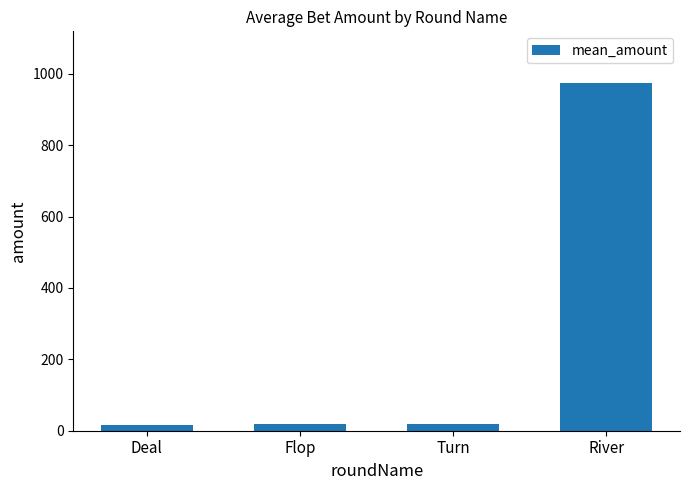

Which category has the highest value across all series?

River